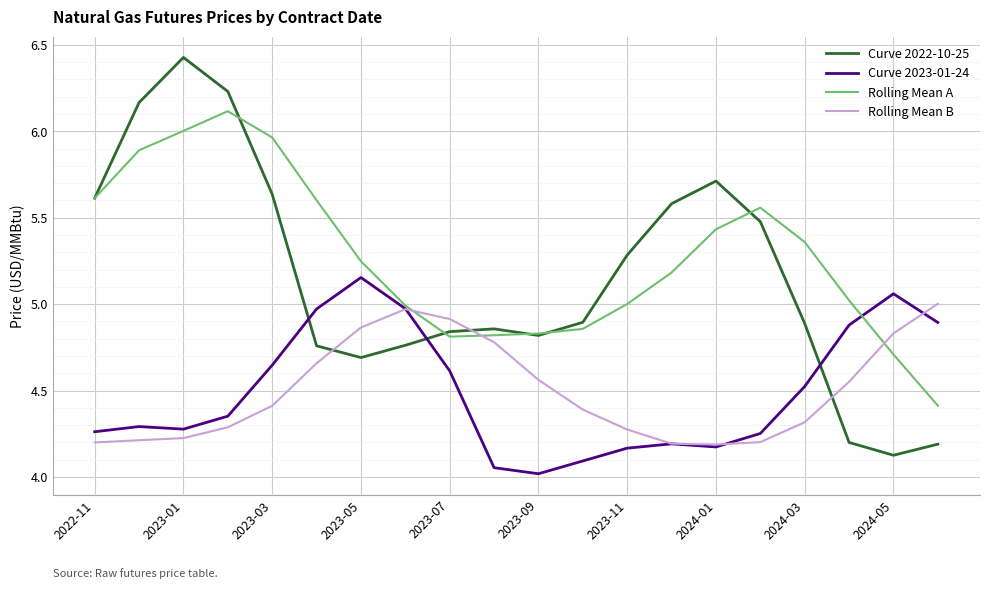

What is the sum of all Curve 2022-10-25 values?

103.2